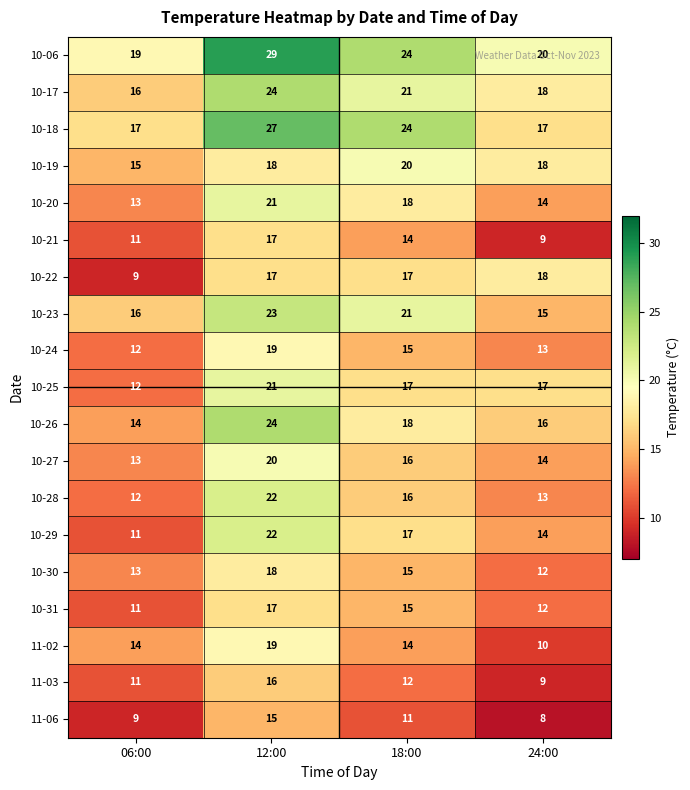

What is the minimum value for 10-23?

15